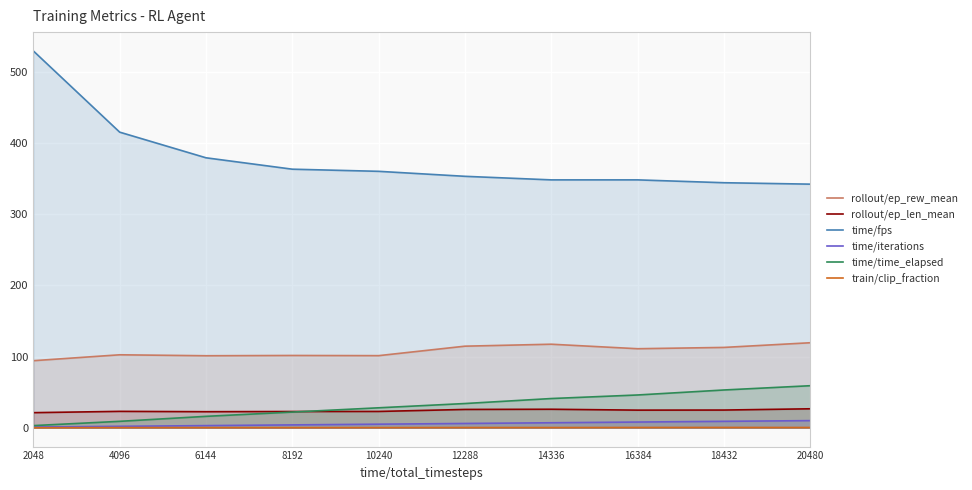

Reading left to right, extract all data points from this chart.

rollout/ep_rew_mean: 94.1	102.4	101.1	101.5	101.2	114.5	117.3	110.9	112.8	119.3
rollout/ep_len_mean: 21.2	23.0	22.5	22.8	22.9	25.7	26.0	24.7	24.8	26.6
time/fps: 529.0	415.0	379.0	363.0	360.0	353.0	348.0	348.0	344.0	342.0
time/iterations: 1.0	2.0	3.0	4.0	5.0	6.0	7.0	8.0	9.0	10.0
time/time_elapsed: 3.0	9.0	16.0	22.0	28.0	34.0	41.0	46.0	53.0	59.0
train/clip_fraction: 0.0	0.2	0.2	0.2	0.2	0.3	0.3	0.4	0.4	0.3